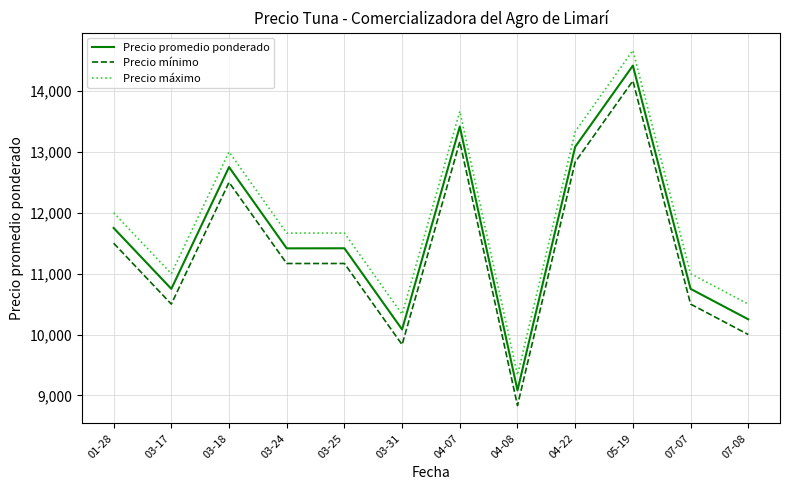

At how many categories does at least one series exceed 14062?

1